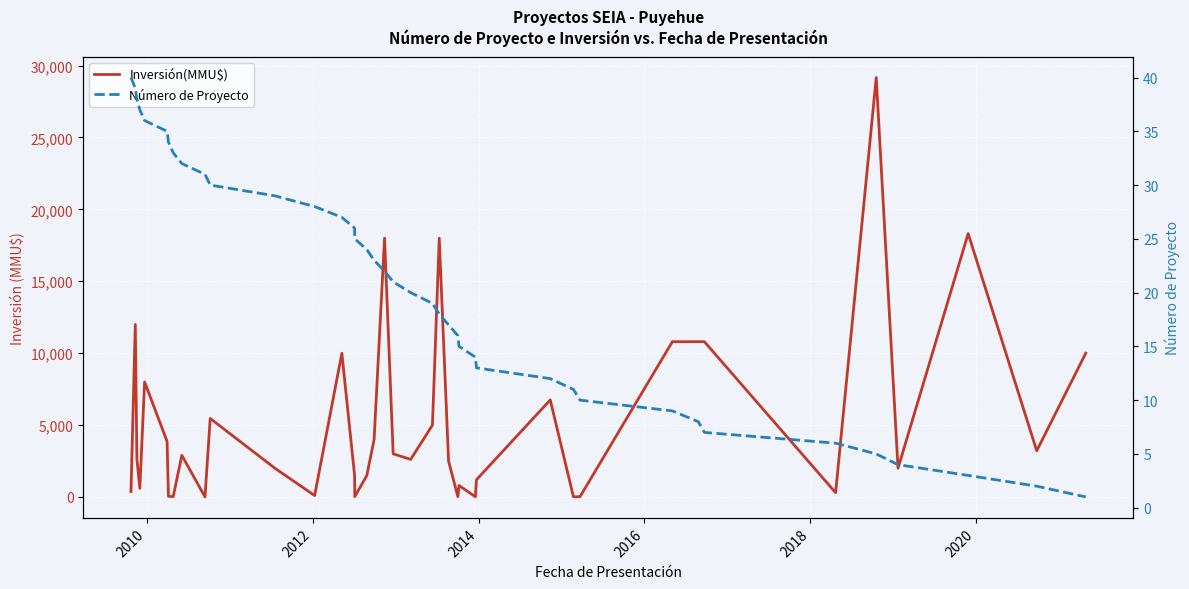

Rank the series by their maximum value, from highest to lowest.

Inversión(MMU$), Número de Proyecto